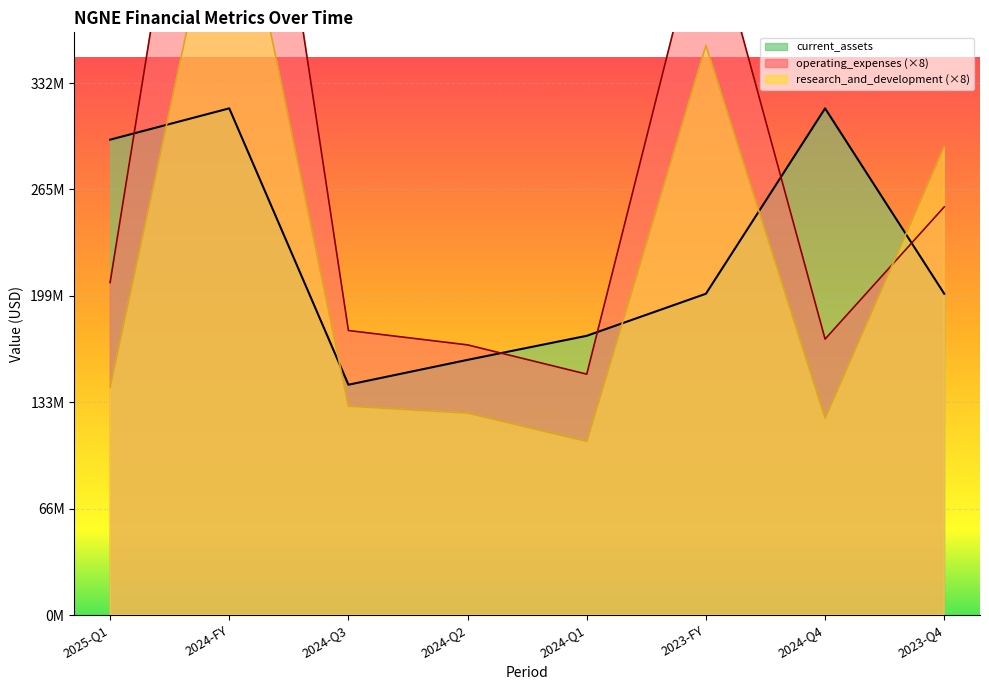

Rank the series by their maximum value, from highest to lowest.

operating_expenses, research_and_development, current_assets